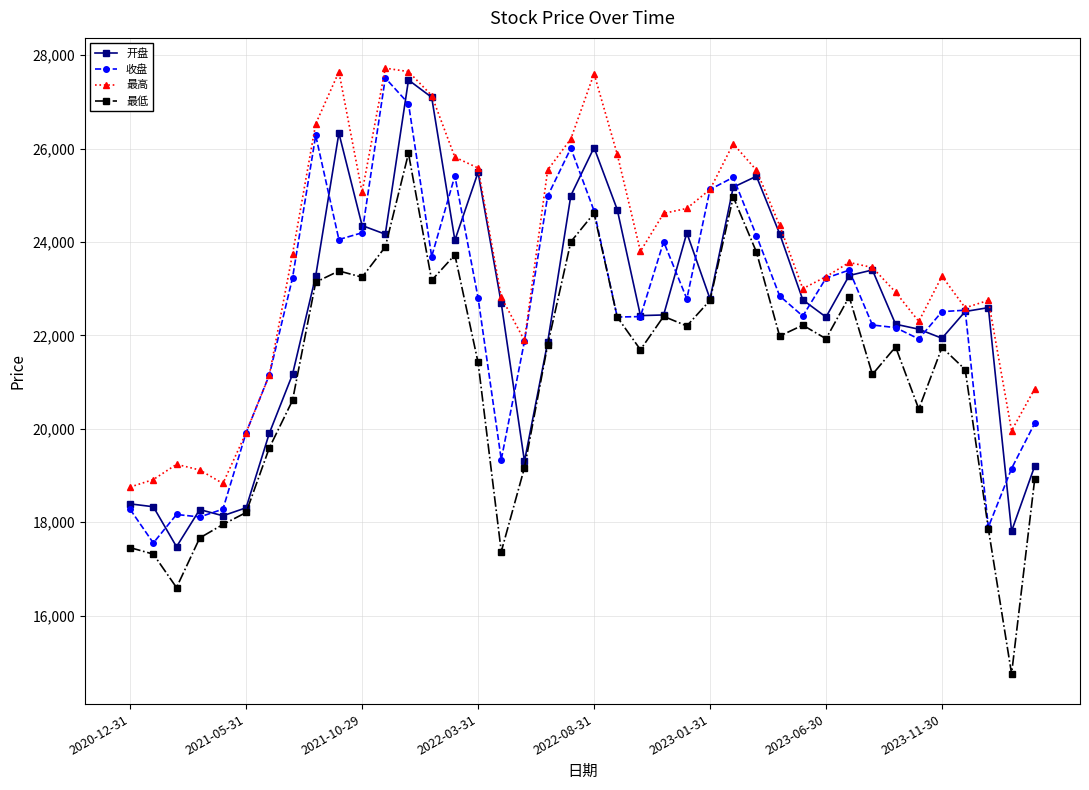

Which series has the largest range (max minus min)?

最低